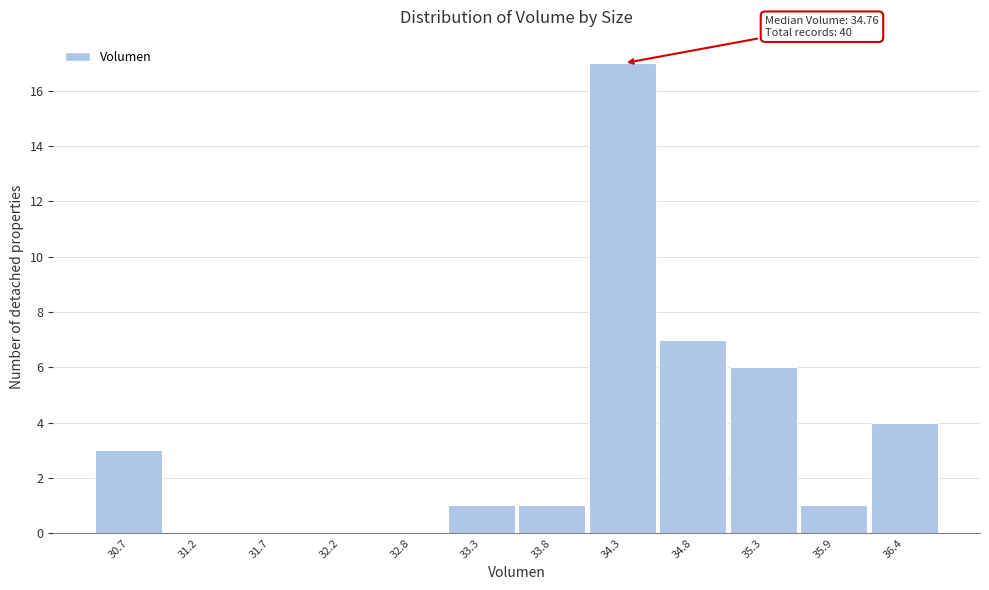

Reading left to right, what are all the values shown in this chart?

30.7=3	31.2=0	31.7=0	32.2=0	32.8=0	33.3=1	33.8=1	34.3=17	34.8=7	35.3=6	35.9=1	36.4=4